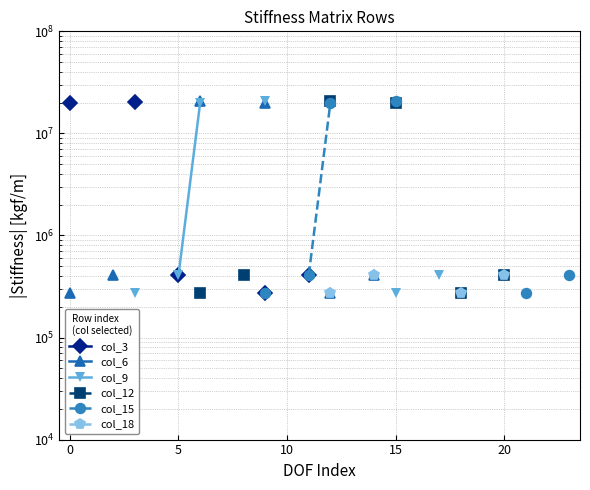

True or false: col_12 has more than 1 points higher than both neighbors.

False